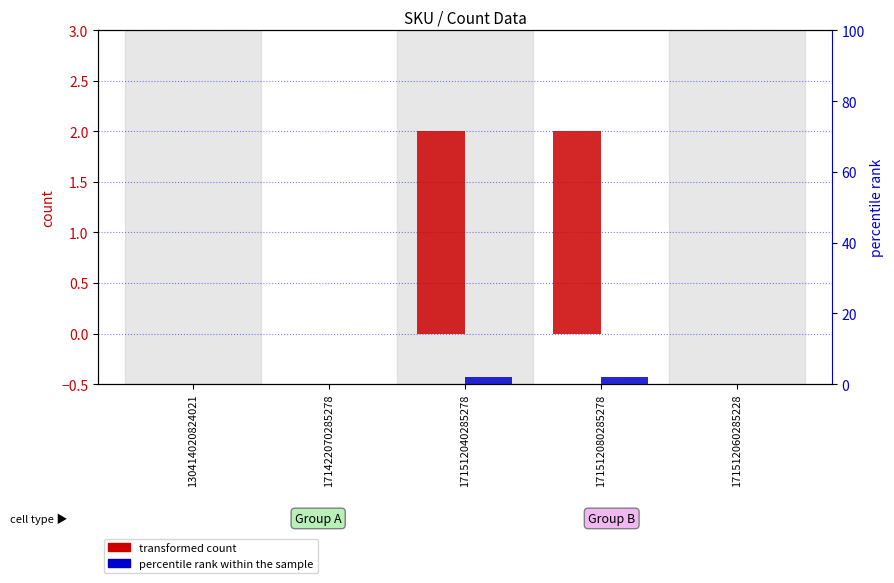

Which series has the largest total across all categories?

transformed count